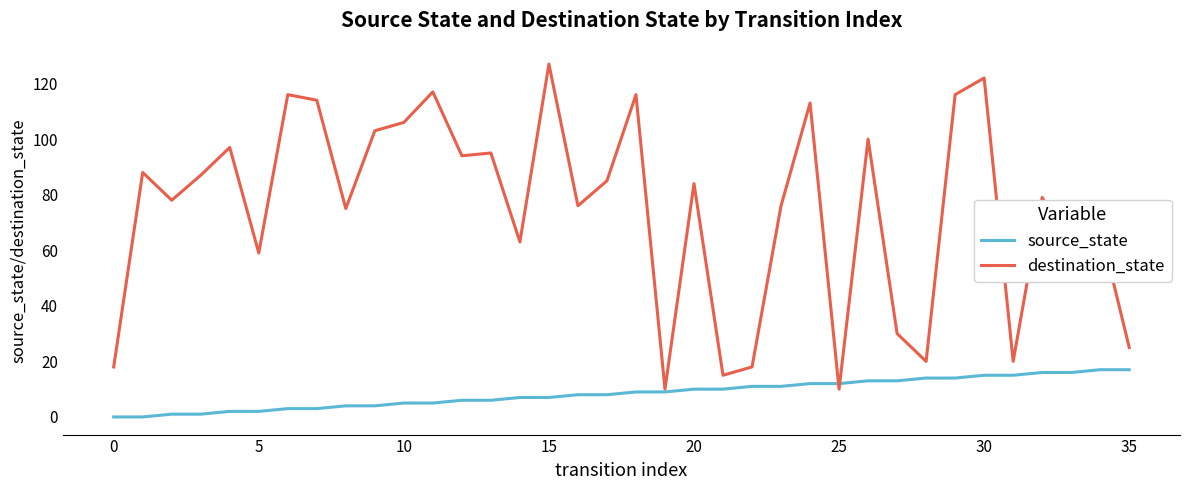

True or false: destination_state has more than 2 points higher than both neighbors.

True